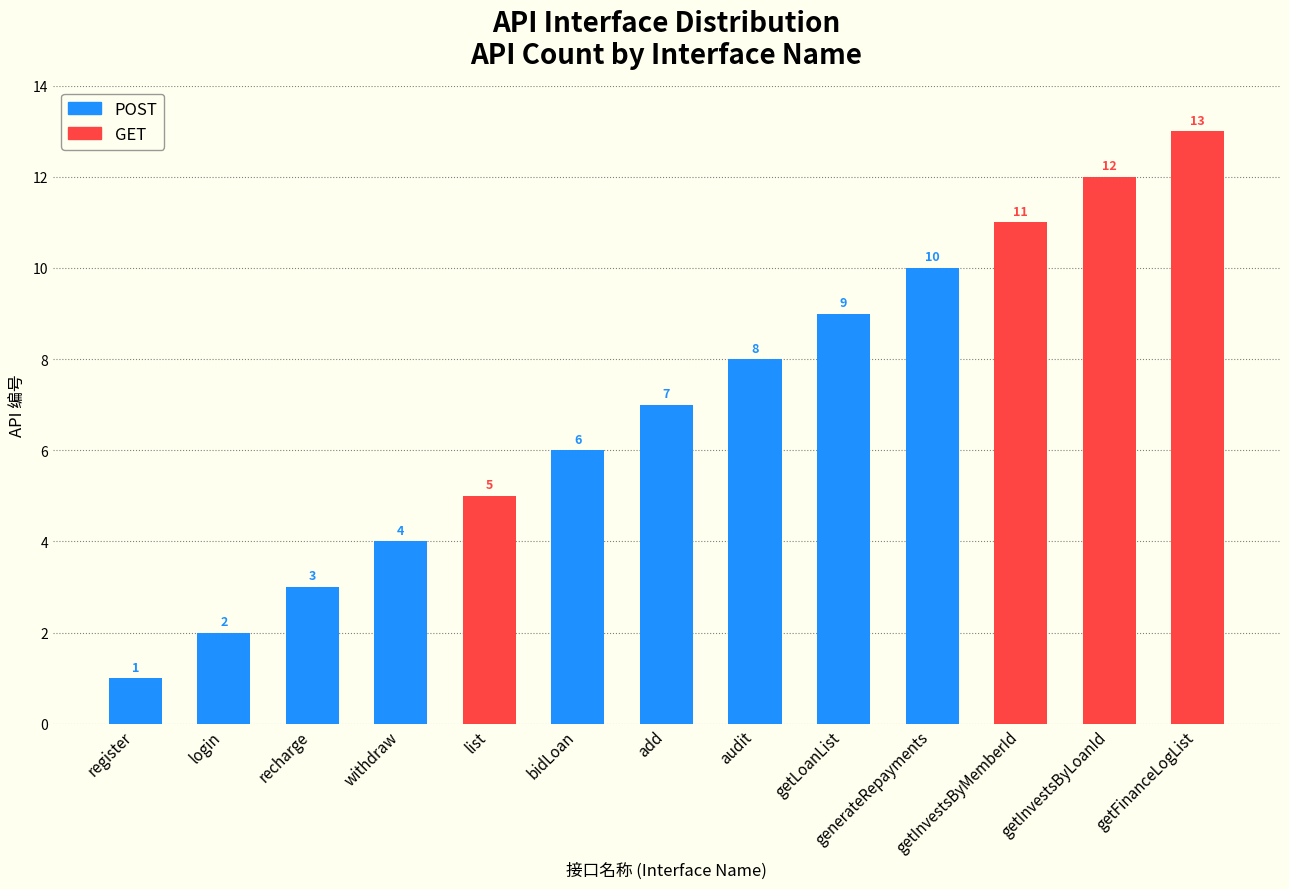

Is it true that the value at bidLoan is 6?

True